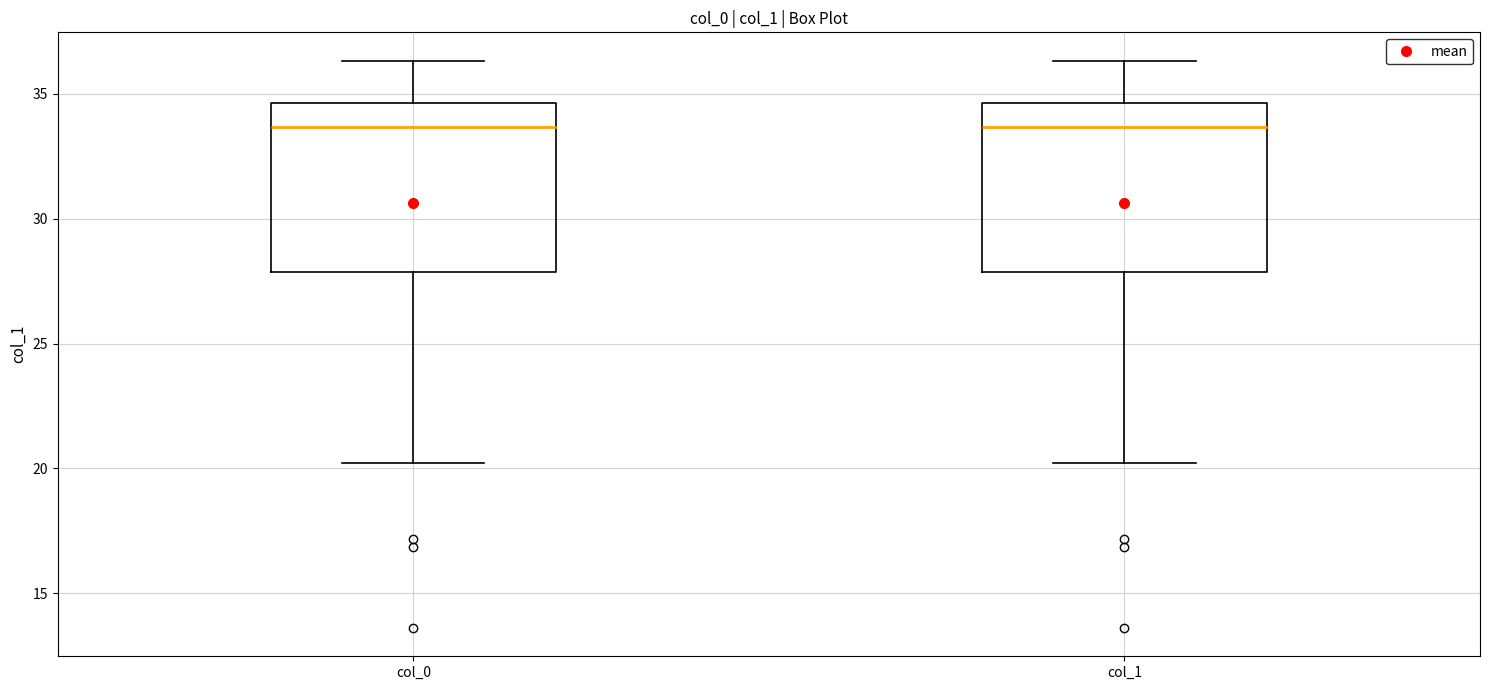

Reading left to right, transcribe this box plot: for each box, give where its median line is, the range the box spans, and where its two whiskers end, as read against the y-axis. The values are not printed on the chart, so give them approximately, as read against the axis.

col_0: median 33.5, box 28.0 to 34.5, whiskers 20.0 to 36.5
col_1: median 33.5, box 28.0 to 34.5, whiskers 20.0 to 36.5